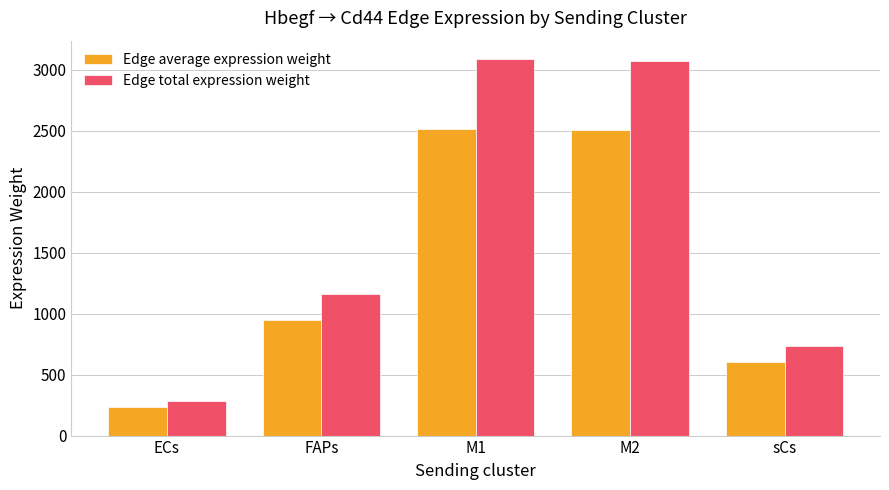

What is the maximum value for Edge average expression weight?

2517.6